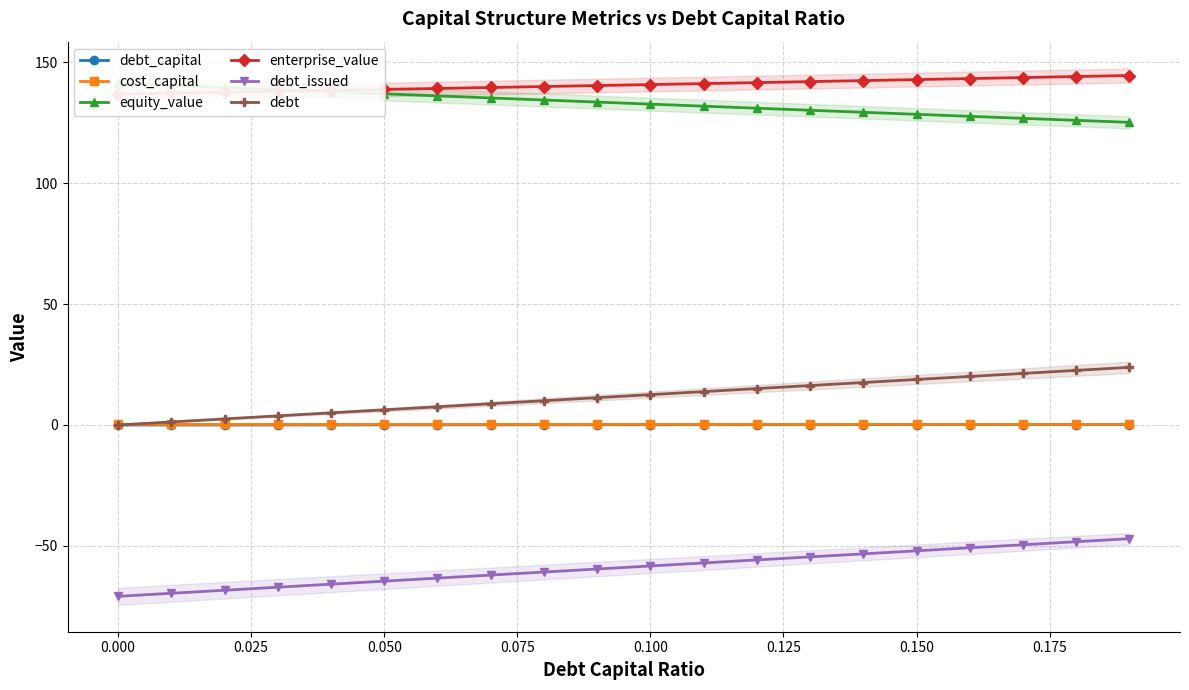

True or false: debt_capital and debt_issued cross at least once.

False